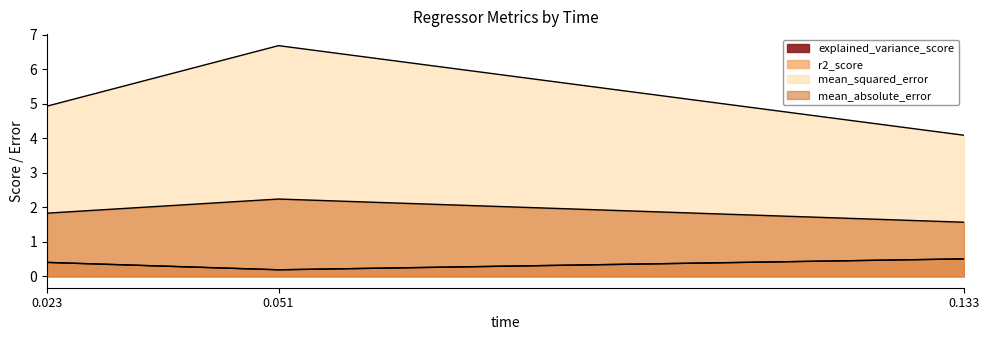

What is the difference between the second highest and minimum values in the mean_squared_error series?

0.8